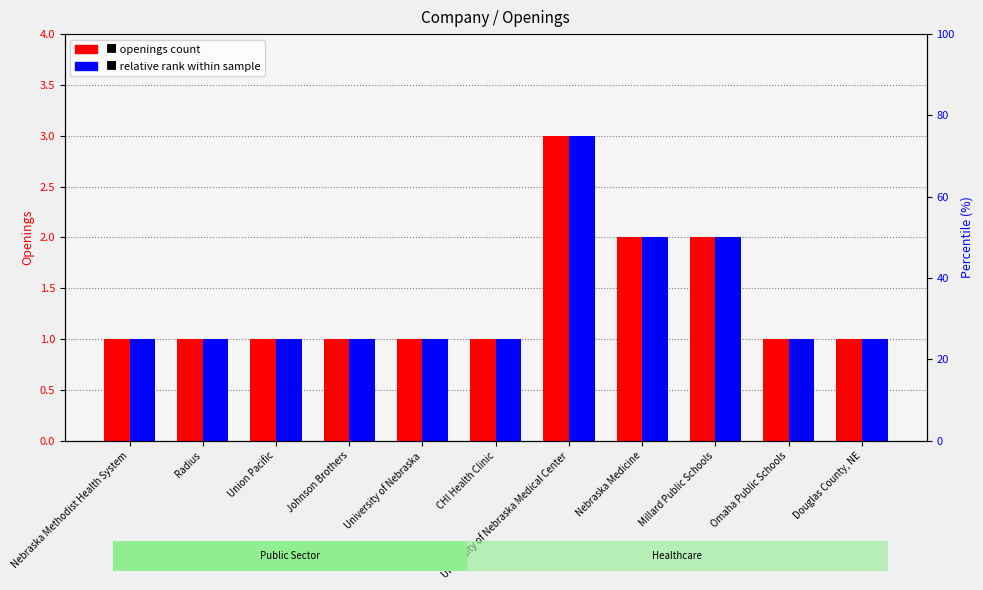

How many data points does each series have?

11